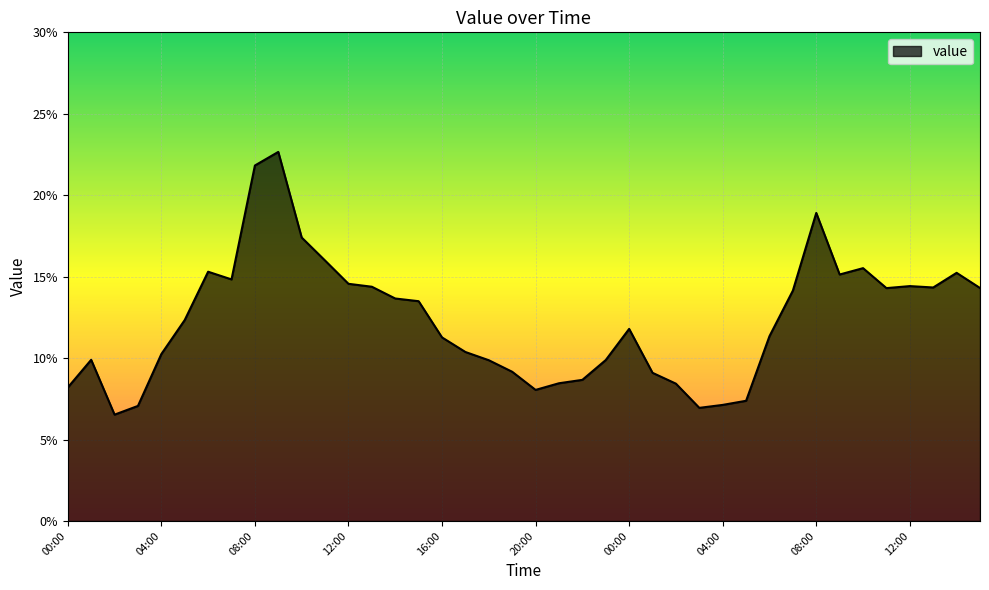

List the labels in order of value, largest first.

09:00, 08:00, 08:00, 10:00, 11:00, 10:00, 06:00, 14:00, 09:00, 07:00, 12:00, 12:00, 13:00, 13:00, 15:00, 11:00, 07:00, 14:00, 15:00, 05:00, 00:00, 06:00, 16:00, 17:00, 04:00, 01:00, 23:00, 18:00, 19:00, 01:00, 22:00, 21:00, 02:00, 00:00, 20:00, 05:00, 04:00, 03:00, 03:00, 02:00